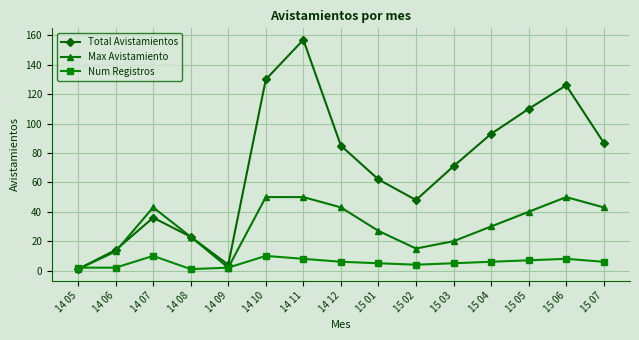

What is the highest value of the Num Registros series?

10